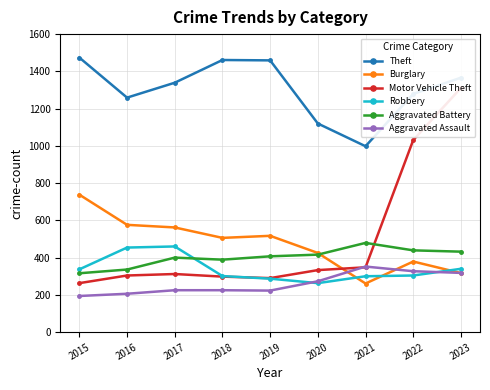

At which category is the sum across all series the highest?

2023